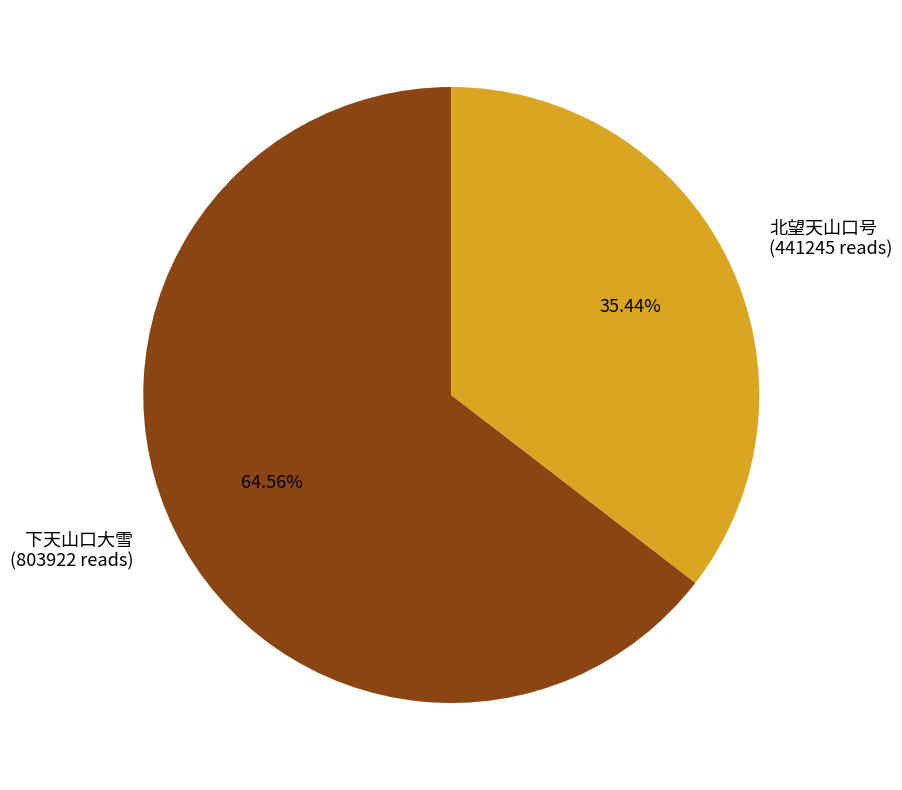

How many segments does this pie chart have?

2